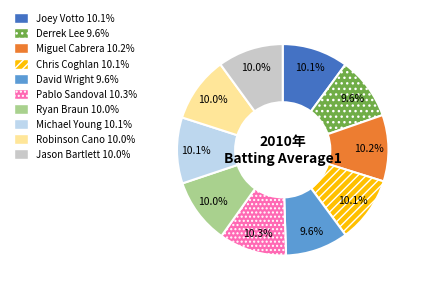

To the nearest percent, what percentage of the pie is Jason Bartlett?

10%